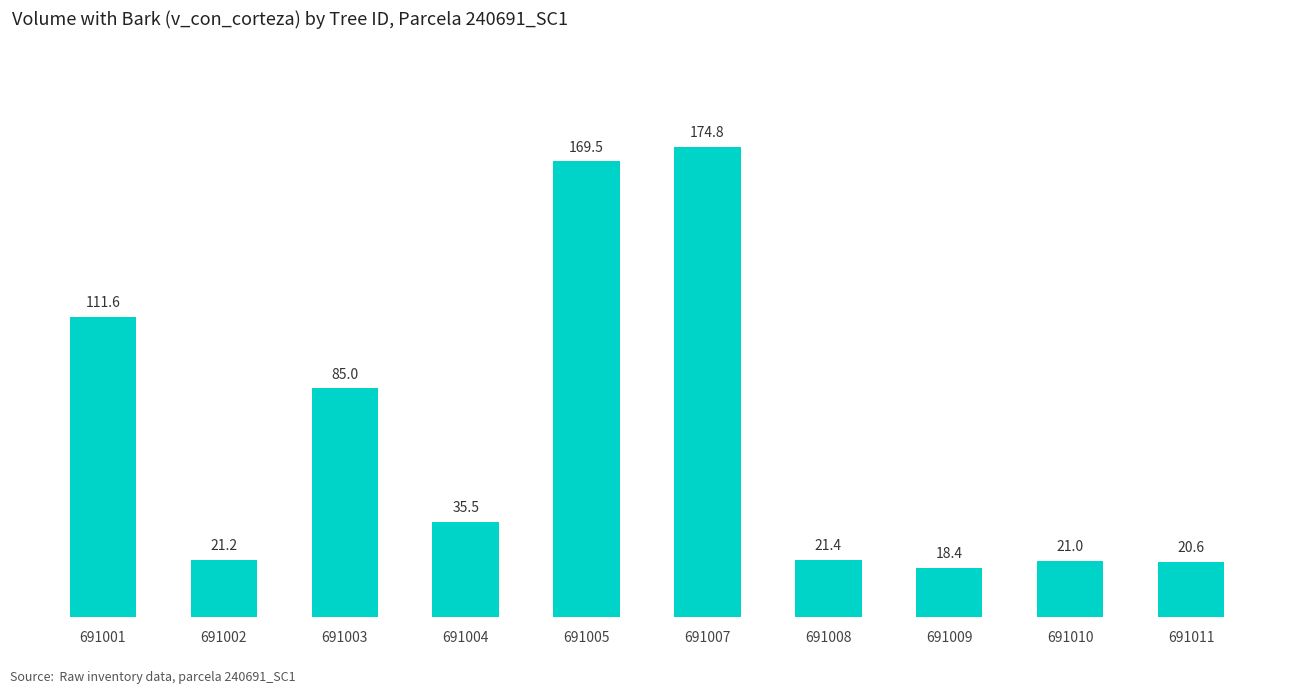

Rank the categories by value from highest to lowest.

691007, 691005, 691001, 691003, 691004, 691008, 691002, 691010, 691011, 691009